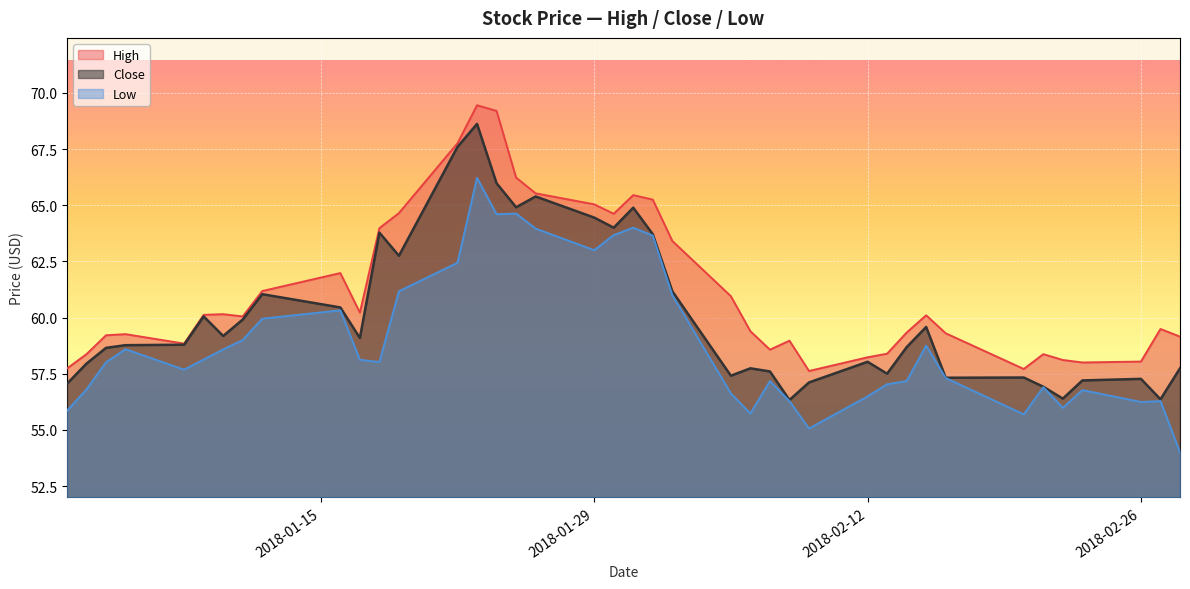

What is the lowest value of the Close series?

56.3